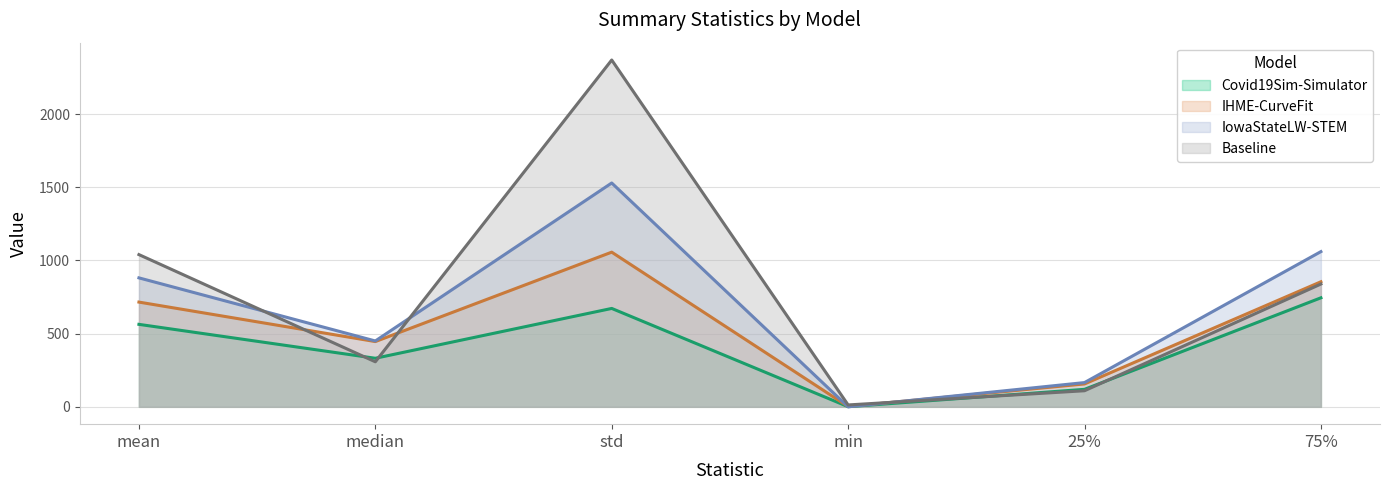

What is the difference between the second highest and second lowest values in the IHME-CurveFit series?

698.1